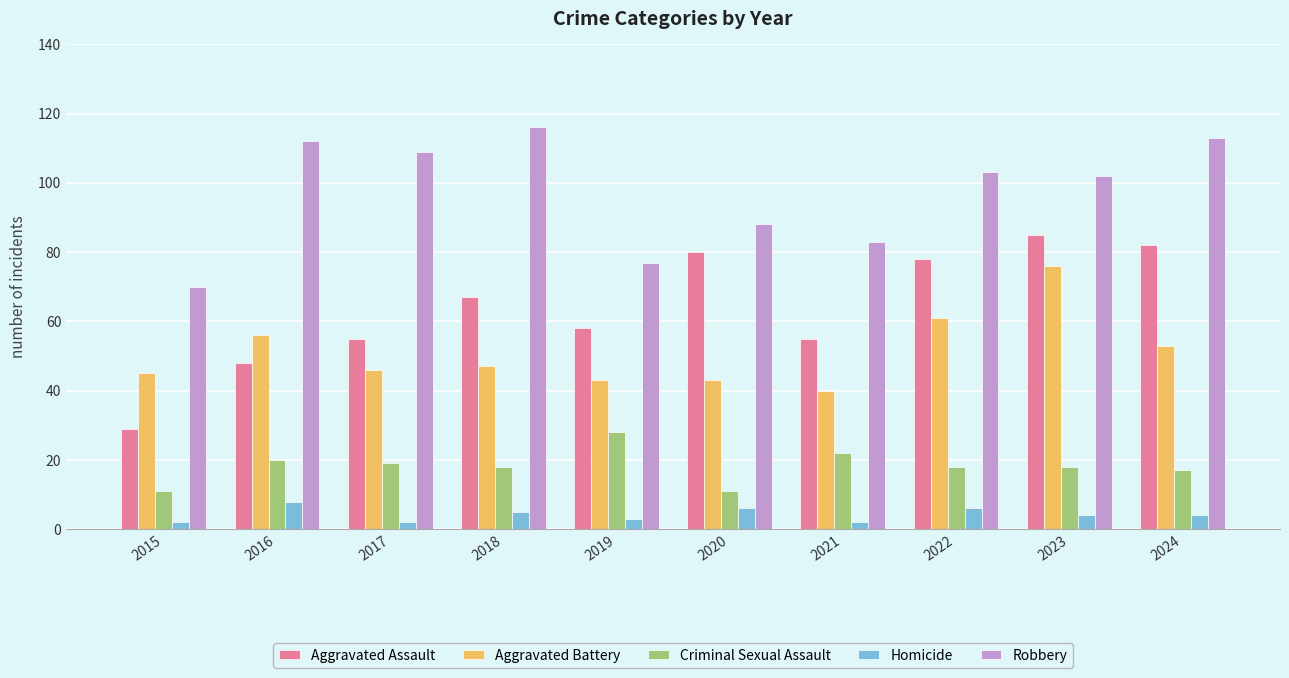

What are all the series names shown in the legend?

Aggravated Assault, Aggravated Battery, Criminal Sexual Assault, Homicide, Robbery